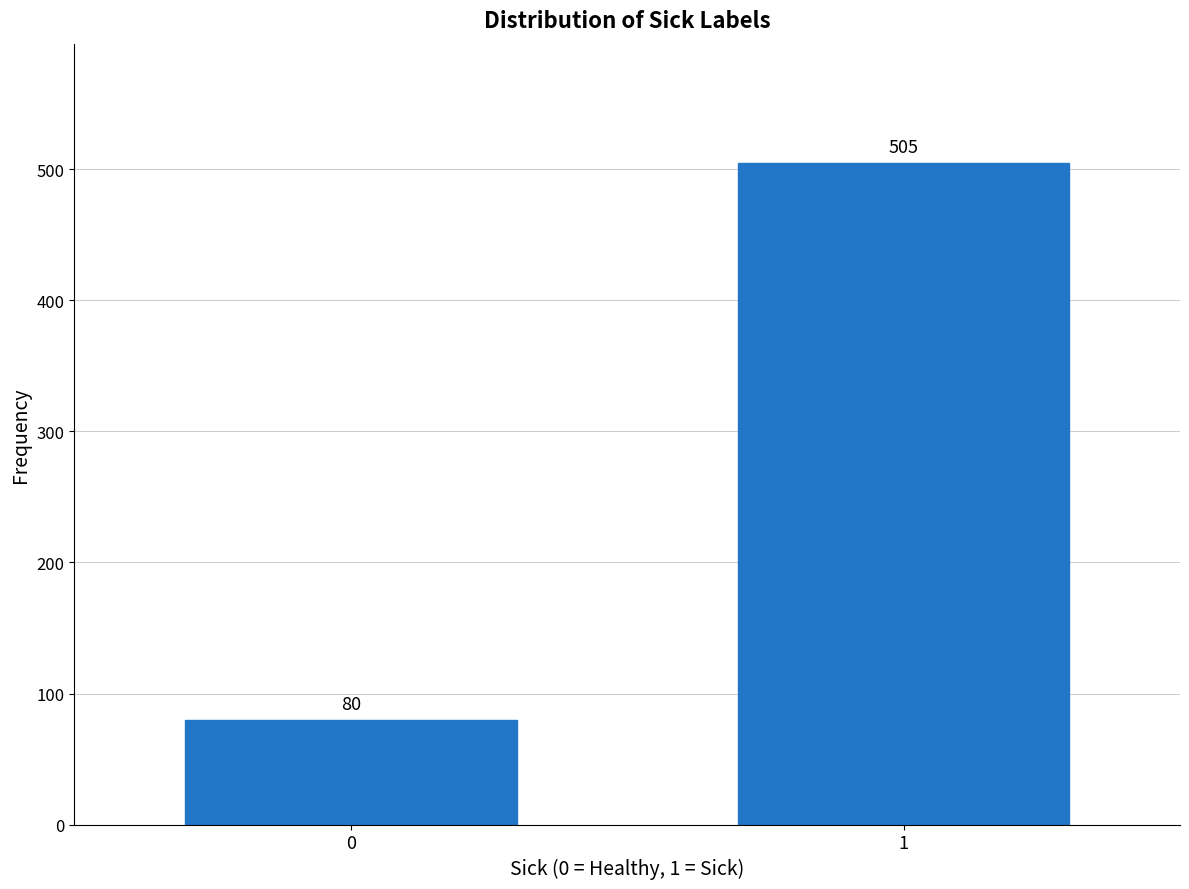

Reading left to right, what are all the values shown in this chart?

0=80	1=505